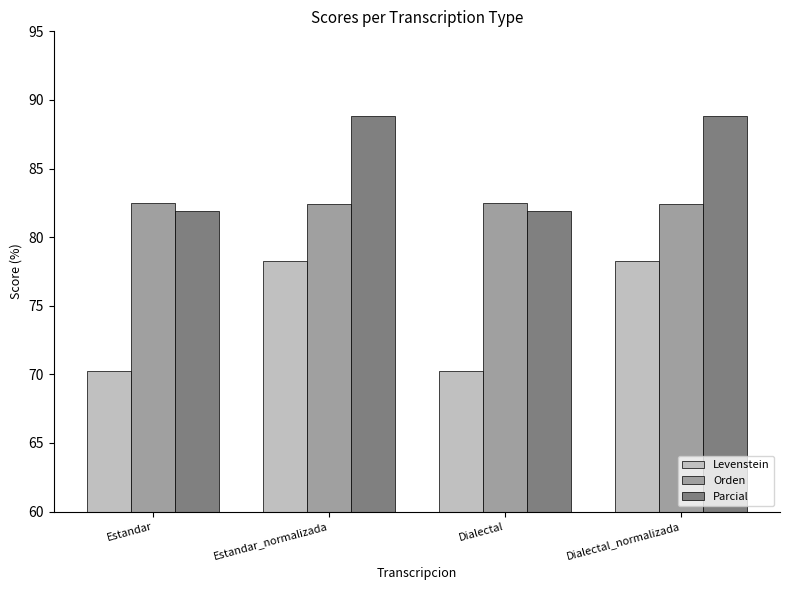

List the series in order of their peak value, lowest first.

Levenstein, Orden, Parcial